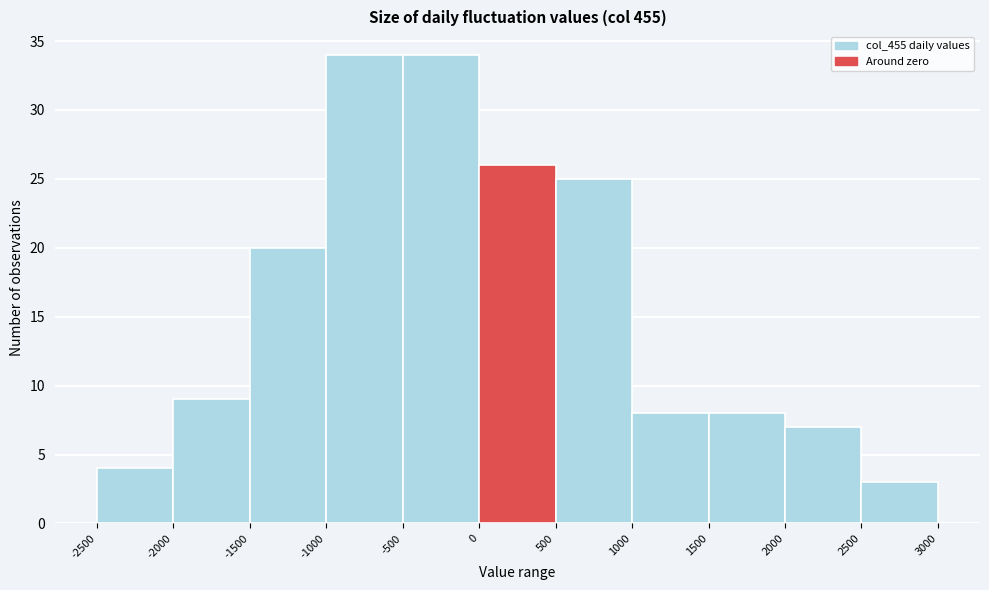

Reading left to right, transcribe this chart: for each bar, give the range it covers on the x-axis and its height. The values are not printed on the chart, so give them approximately, as read against the axis.

-2500 to -2000: 4
-2000 to -1500: 9
-1500 to -1000: 20
-1000 to -500: 34
-500 to 0: 34
0 to 500: 26
500 to 1000: 25
1000 to 1500: 8
1500 to 2000: 8
2000 to 2500: 7
2500 to 3000: 3